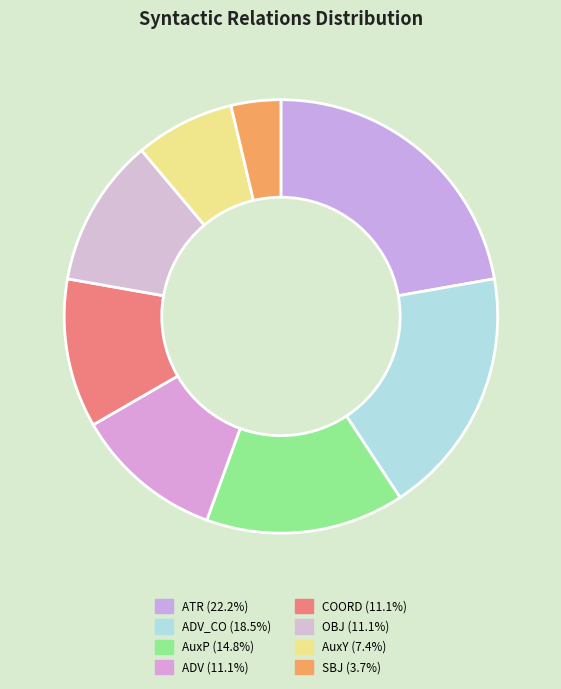

How many slices are in this pie chart?

8